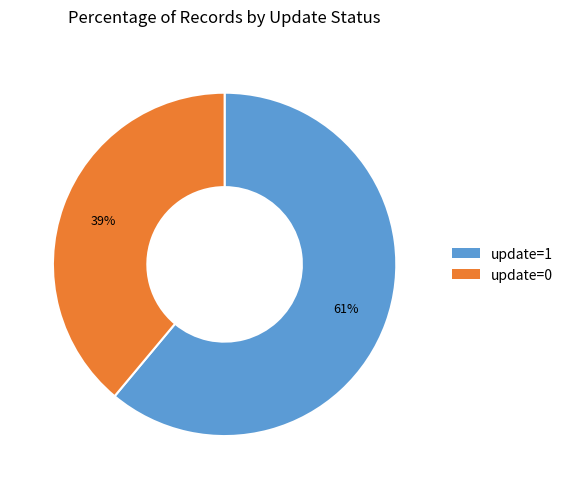

Which slice is the largest?

update=1